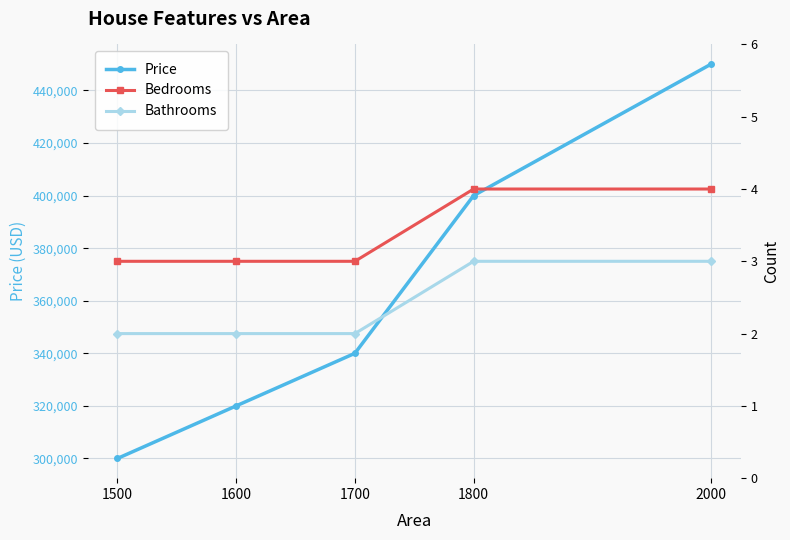

Reading left to right, extract all data points from this chart.

Price: 300000	320000	340000	400000	450000
Bedrooms: 3	3	3	4	4
Bathrooms: 2	2	2	3	3